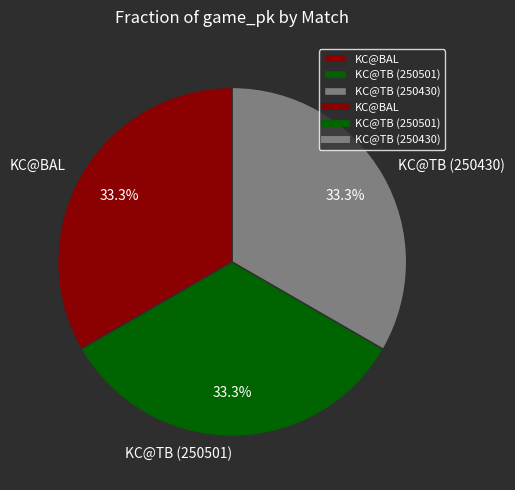

Does any single category account for the majority?

No